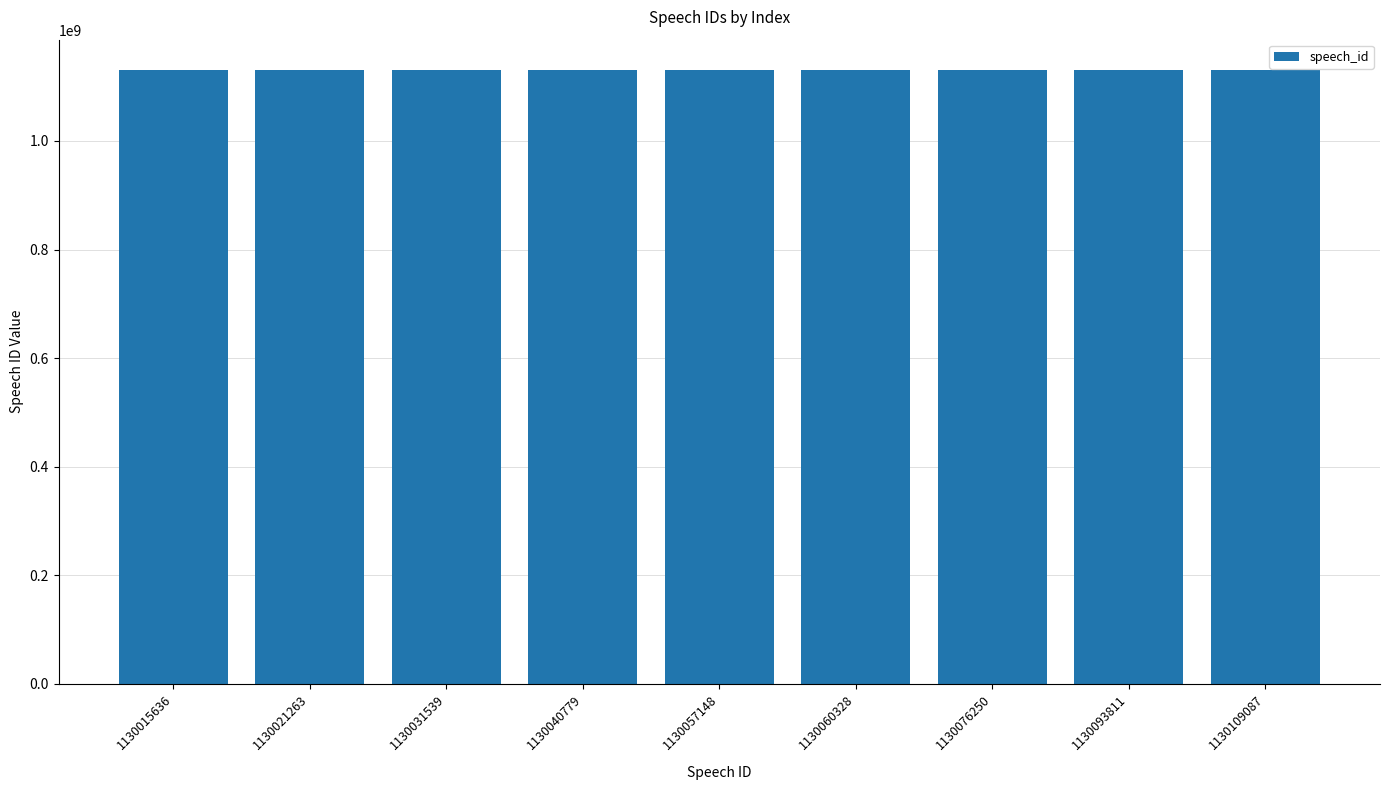

What is the ratio of the value at 1130060328 to the value at 1130057148?

1.0